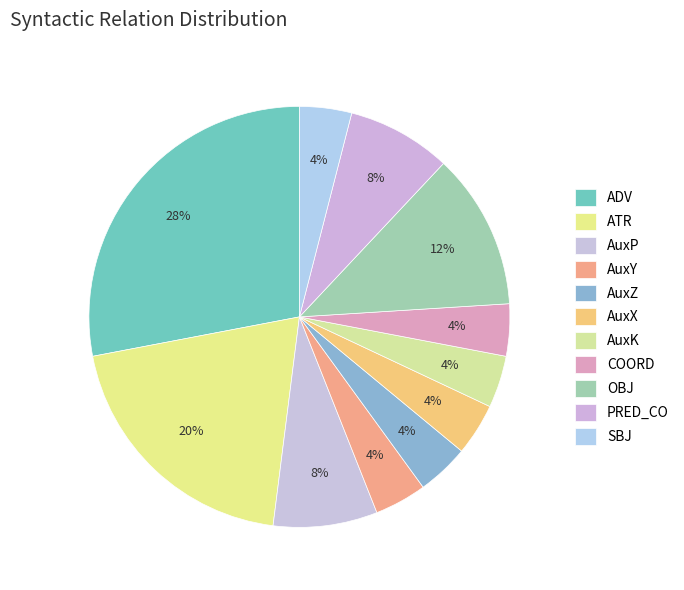

How much of the chart is everything except AuxK?

96.0%